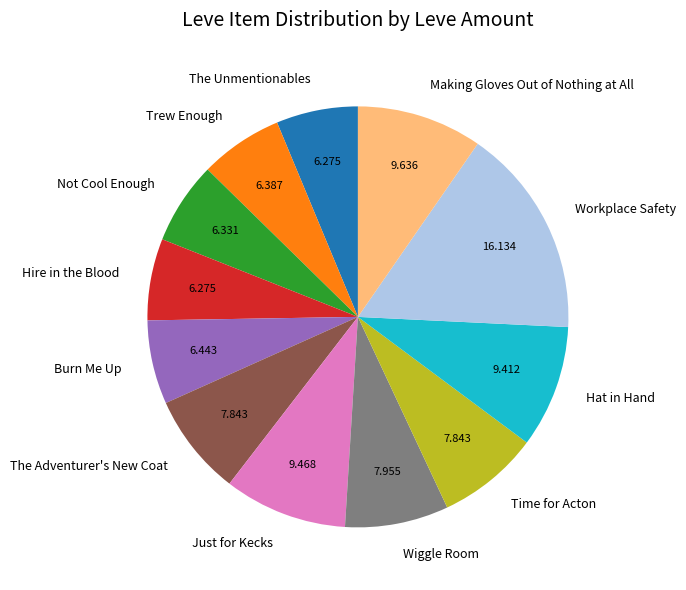

Does Workplace Safety account for over 50% of the chart?

No